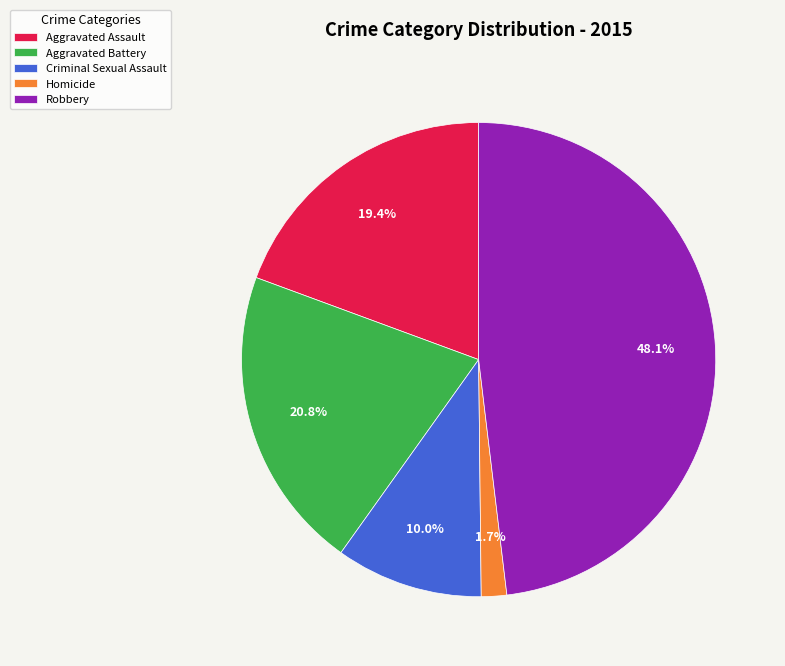

How many slices are in this pie chart?

5